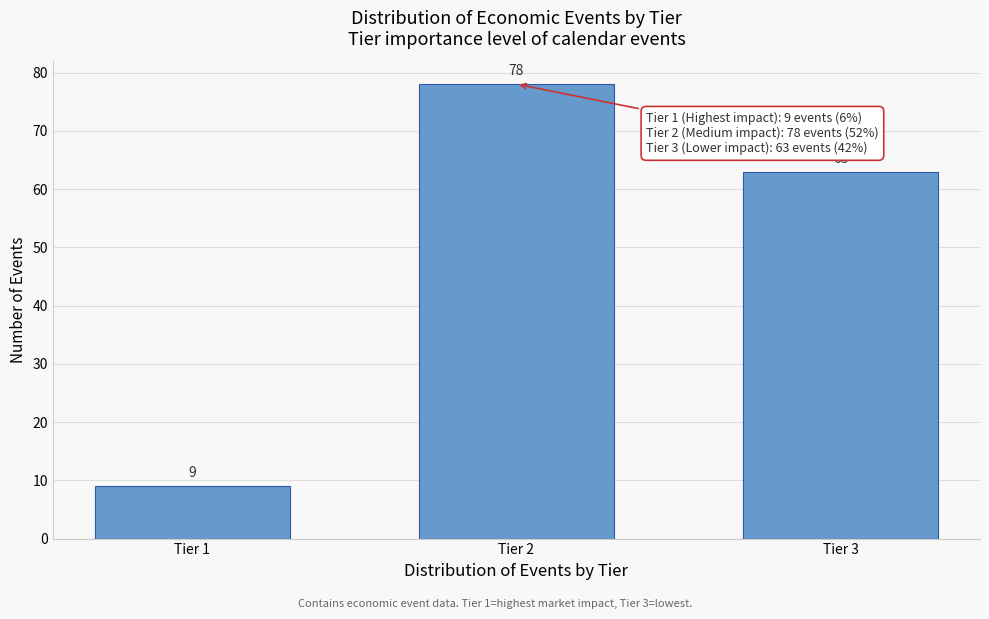

Reading right to left, extract all data points from this chart.

63	78	9